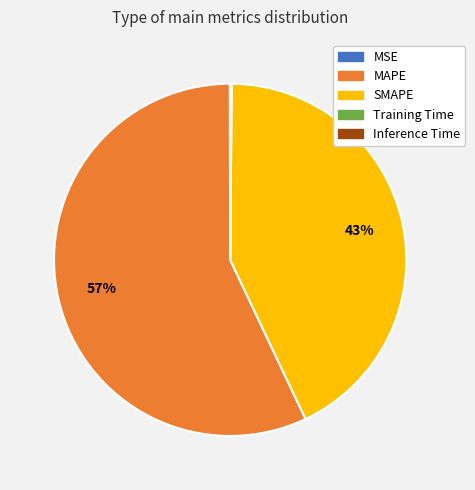

Which category accounts for the majority?

MAPE